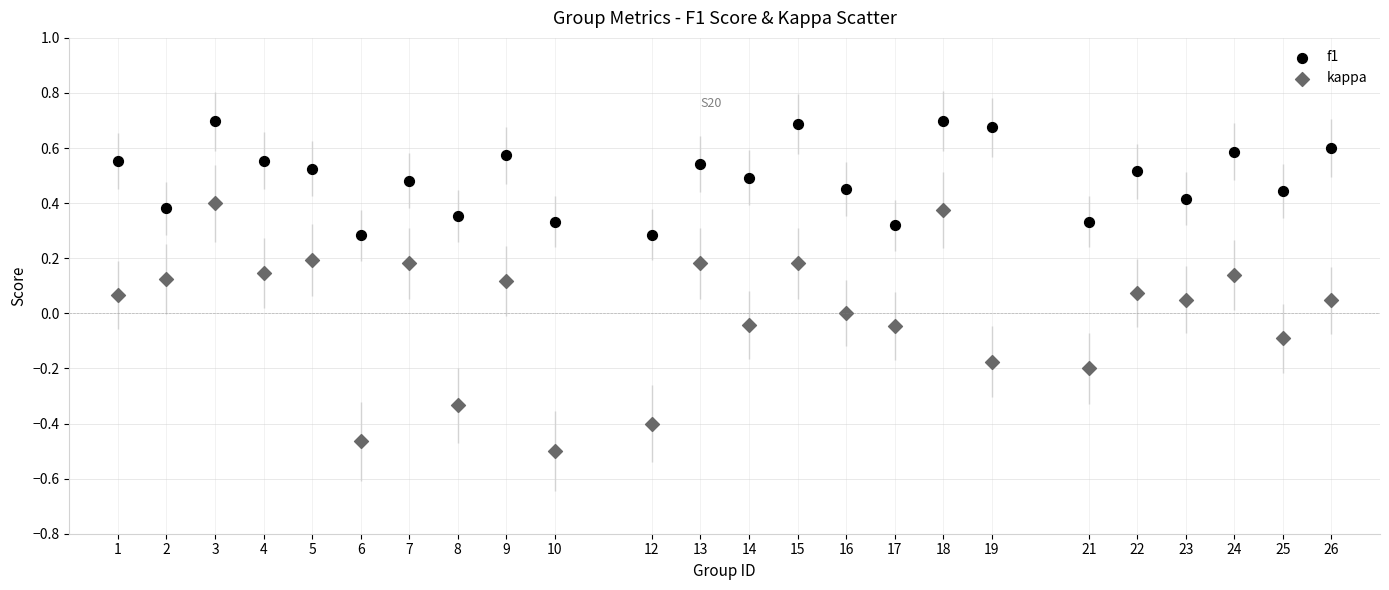

Which series has the largest Y range (max minus min)?

kappa